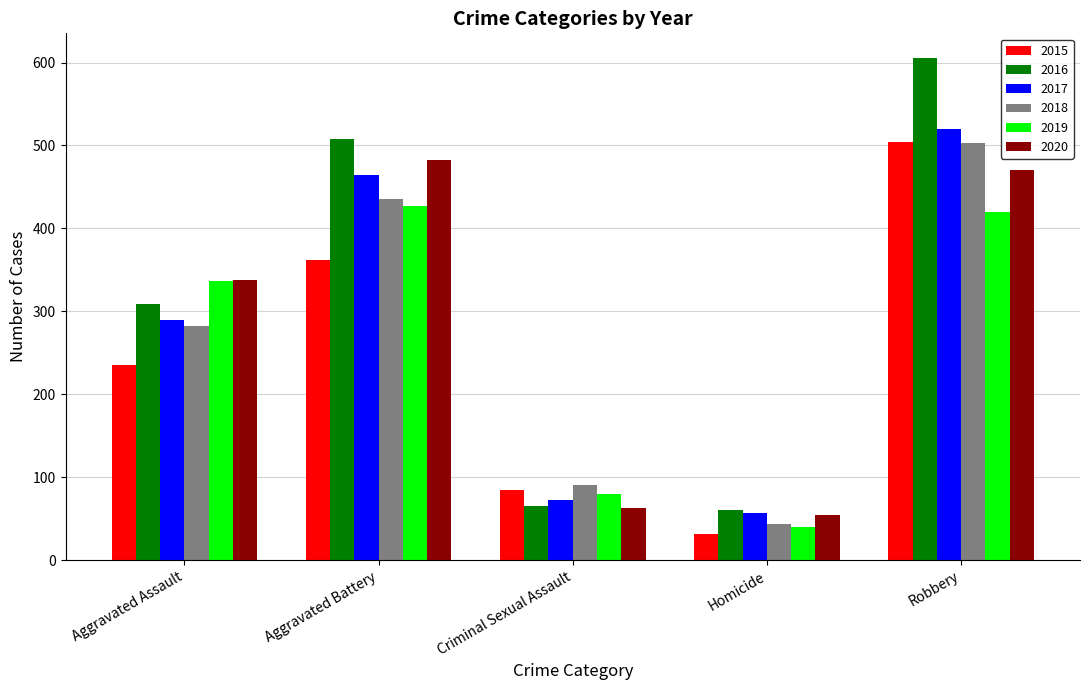

Is it true that 2018 equals 91 at Criminal Sexual Assault?

True